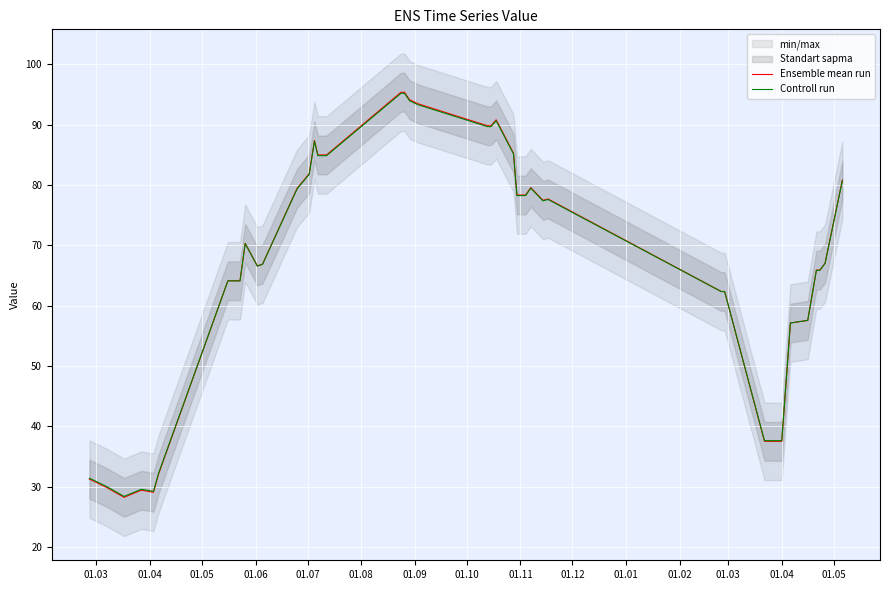

Rank the series by their maximum value, from highest to lowest.

Ensemble mean run, Controll run